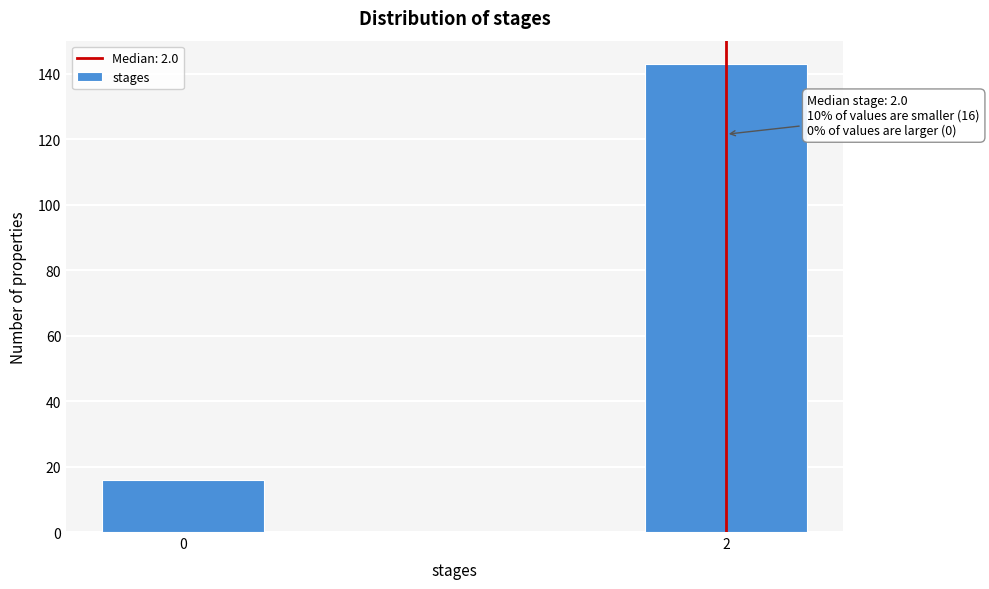

Reading left to right, transcribe all the data shown in this chart.

0=16	2=143